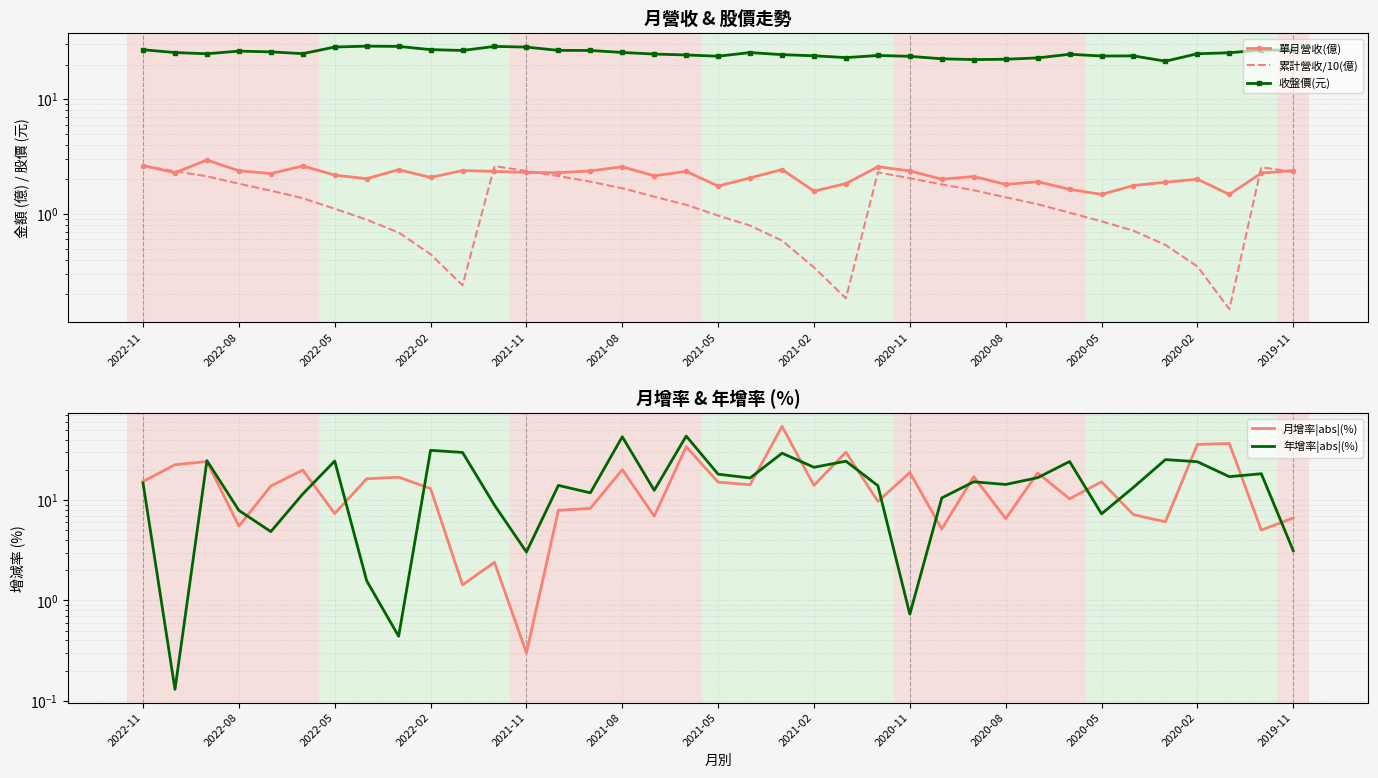

True or false: 單月營收(億) and 年增率|abs|(%) cross at least once.

True